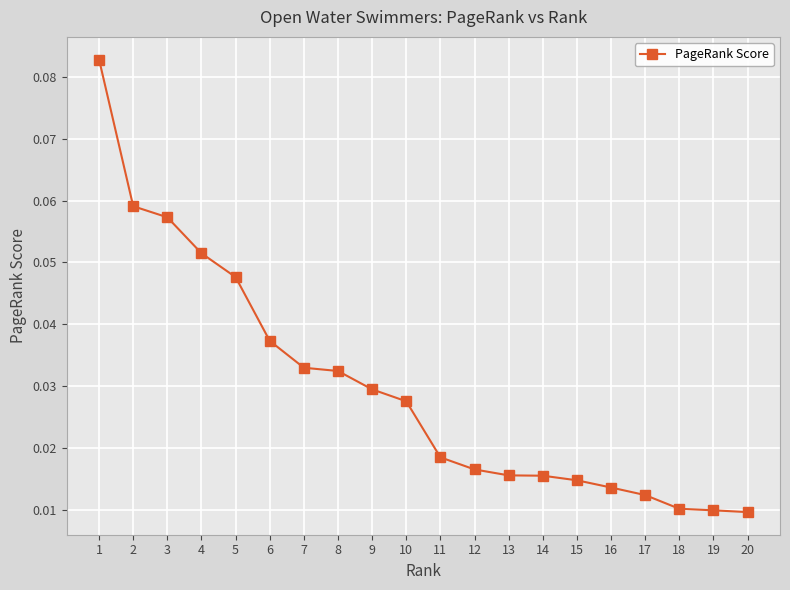

How many series are shown in this chart?

1